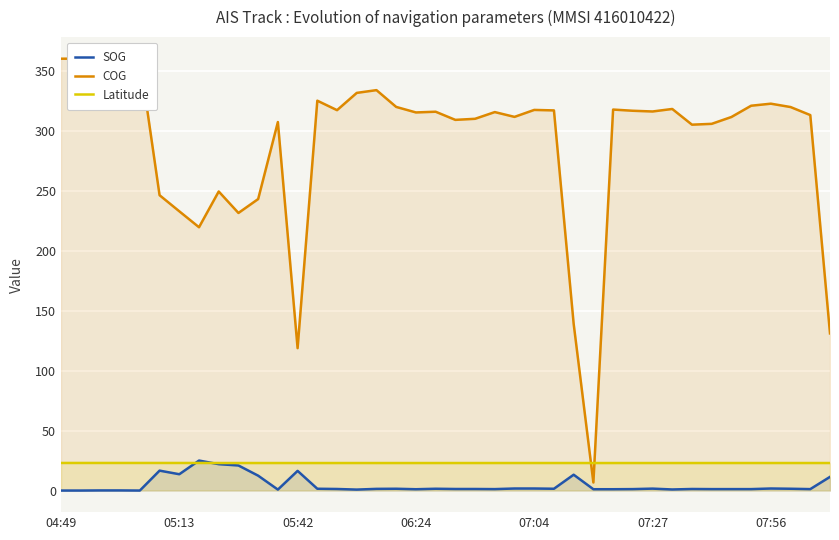

How many series are shown in this chart?

3